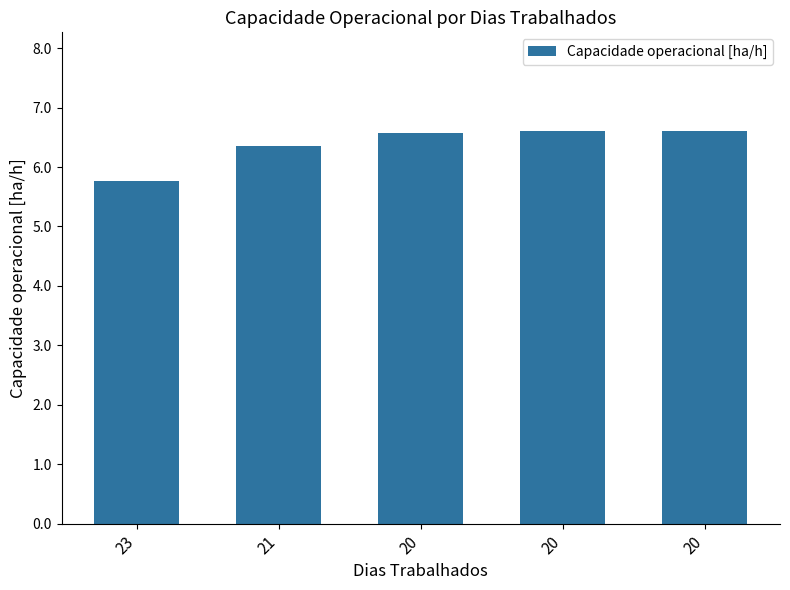

Reading right to left, list all the values displayed in this chart.

20=6.6	20=6.6	20=6.6	21=6.3	23=5.8